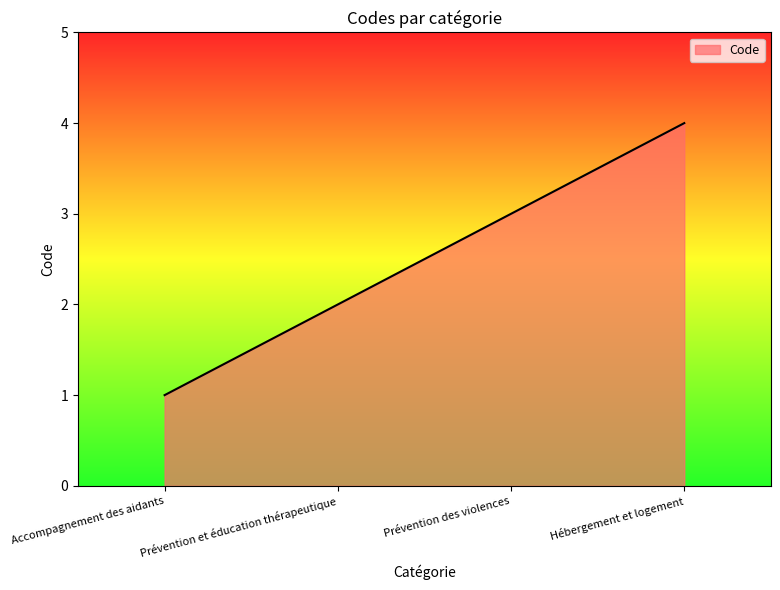

True or false: the data has more than 2 interior local peaks.

False